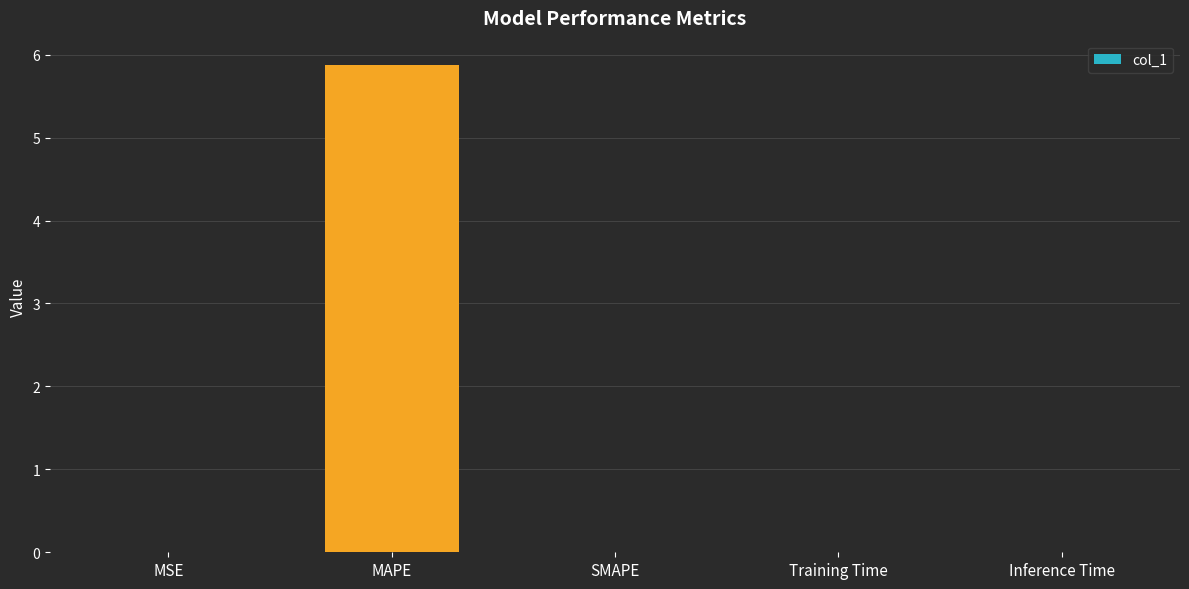

At which category does the chart reach its peak across all series?

MAPE